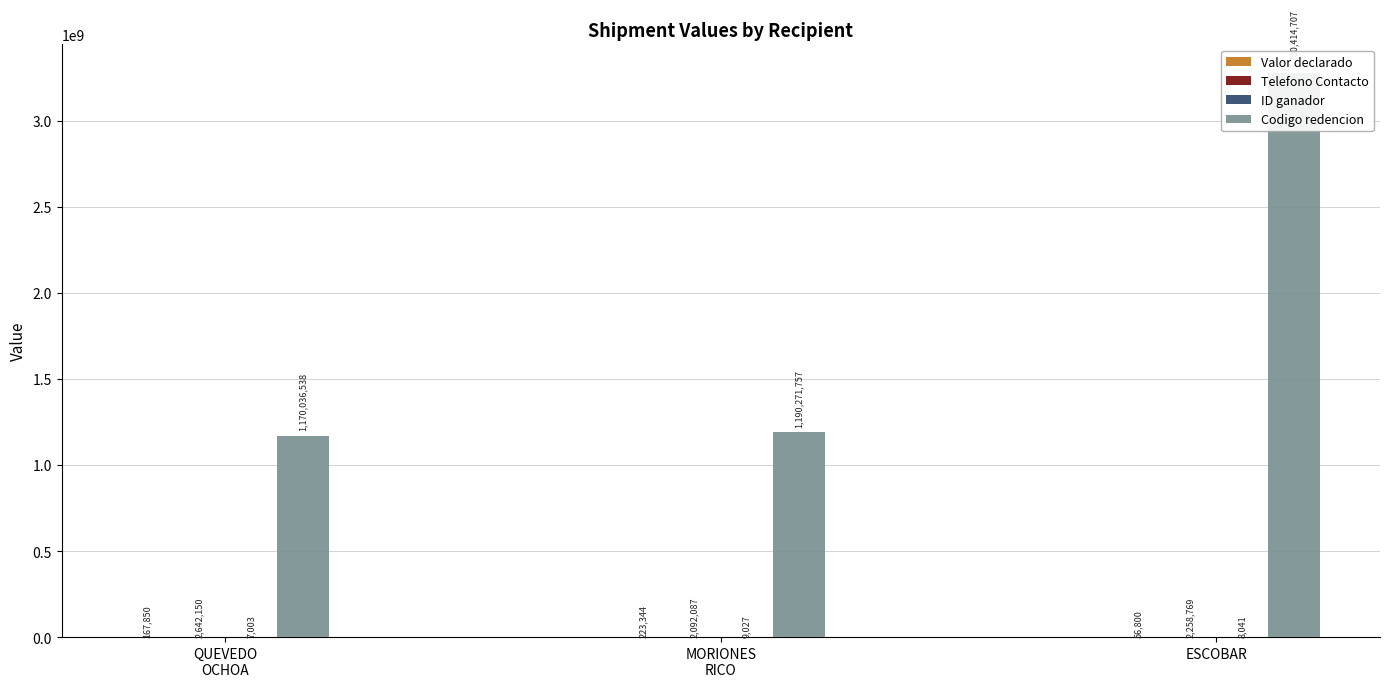

What position from the right is MORIONES
RICO?

2